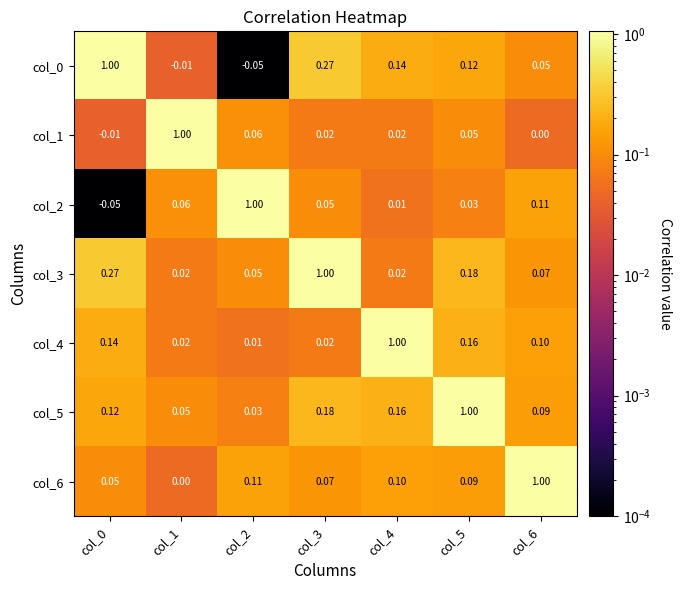

At which category is the sum across all series the highest?

col_5